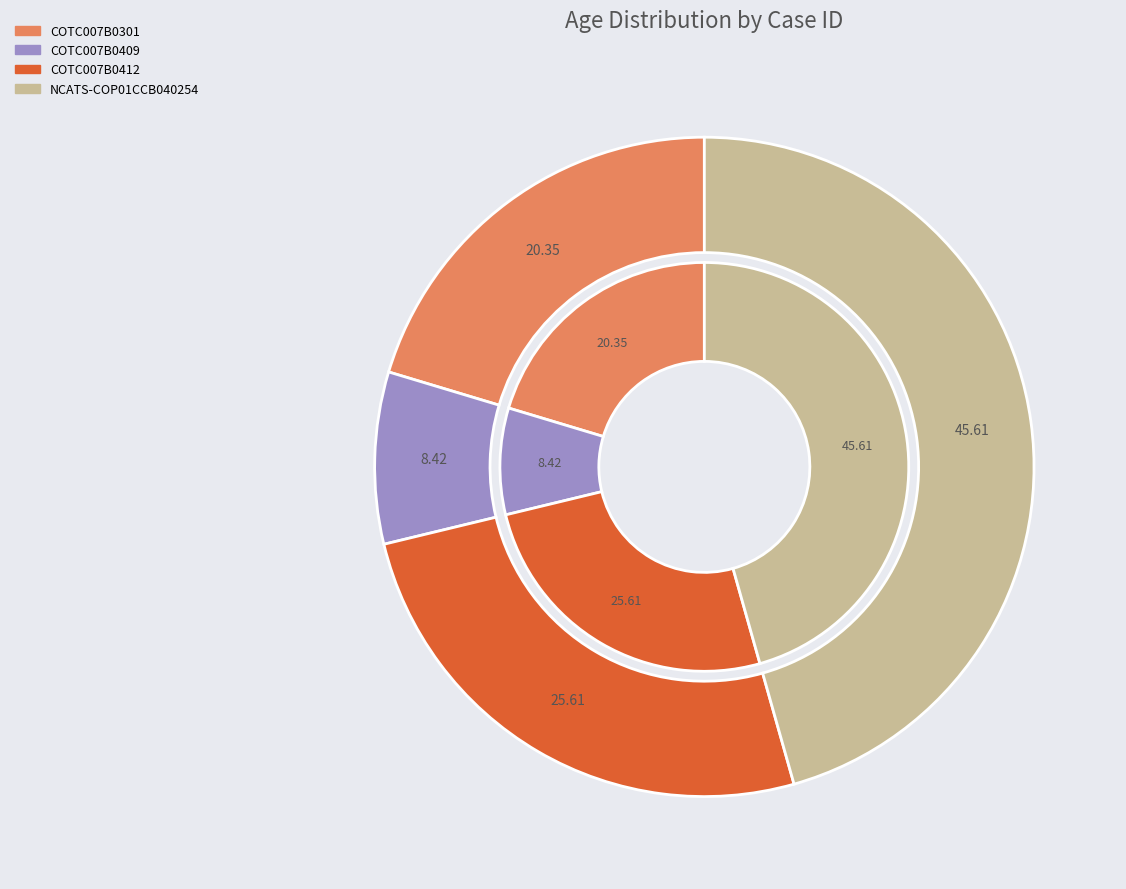

Is there a majority slice in this chart?

No